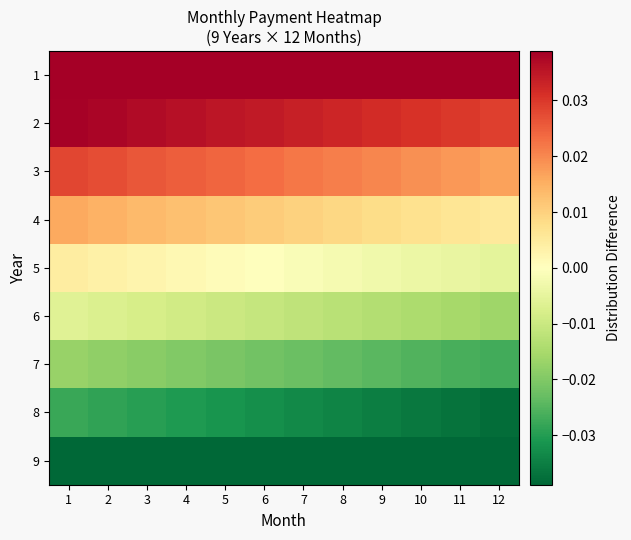

At how many categories does at least one series exceed 0?

12